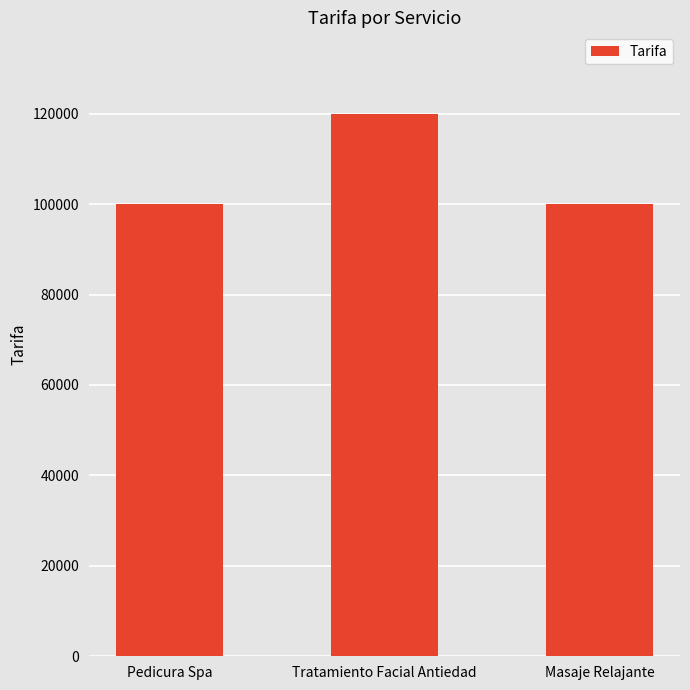

True or false: the data shows 147391 at Pedicura Spa.

False